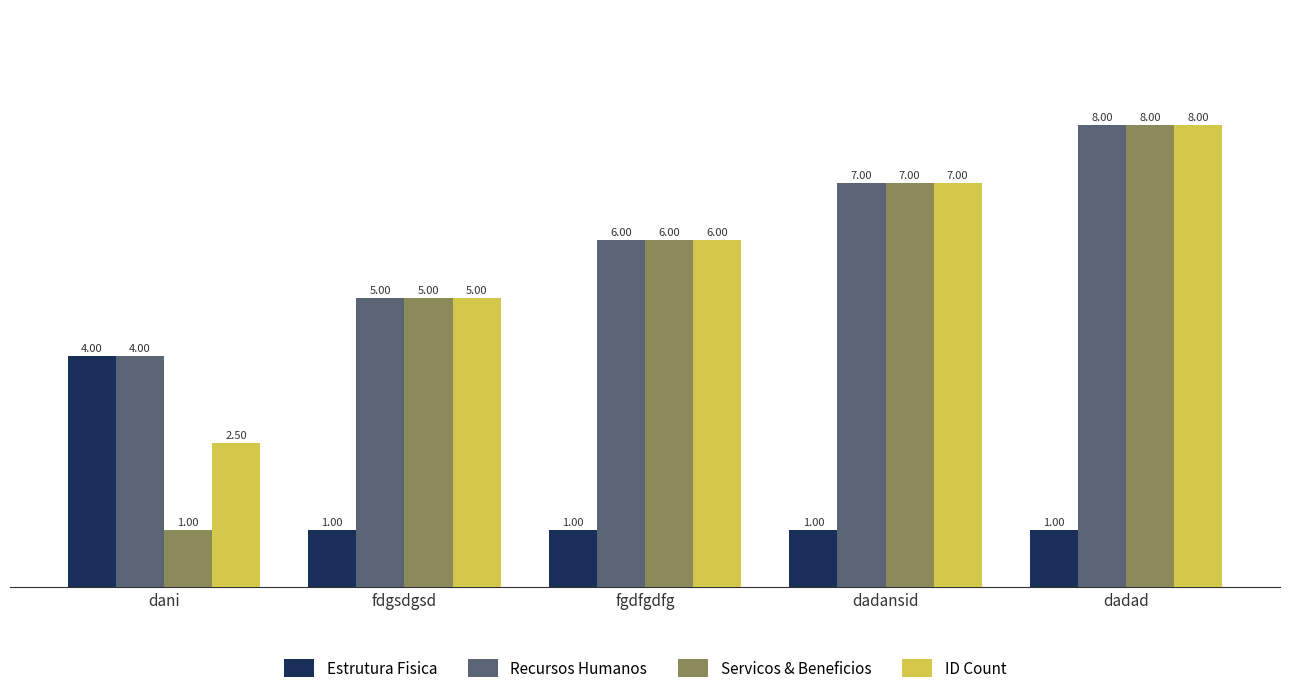

What is the difference between the second highest and minimum values in the Recursos Humanos series?

3.0